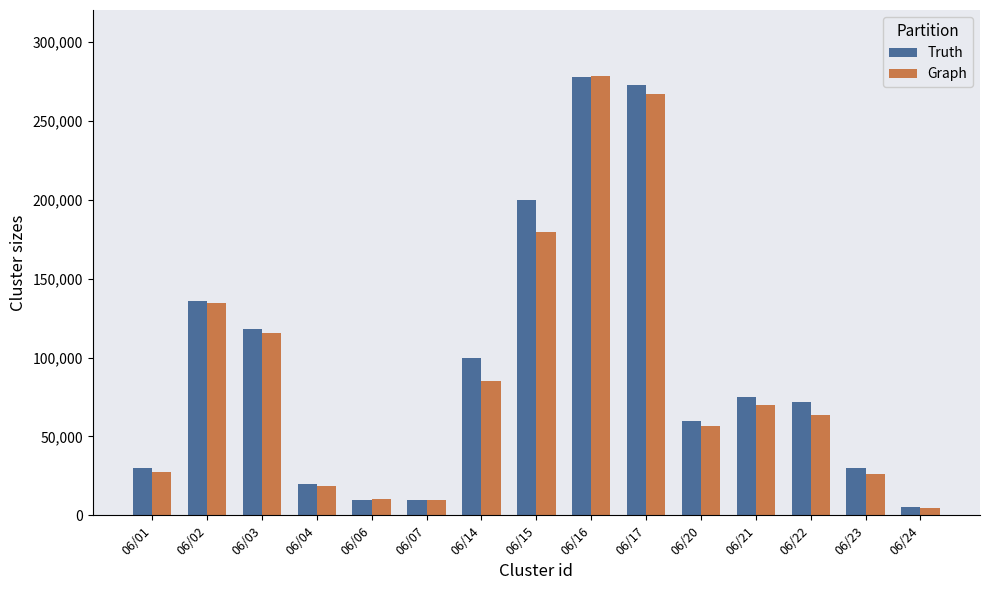

How many bars are there in total?

30